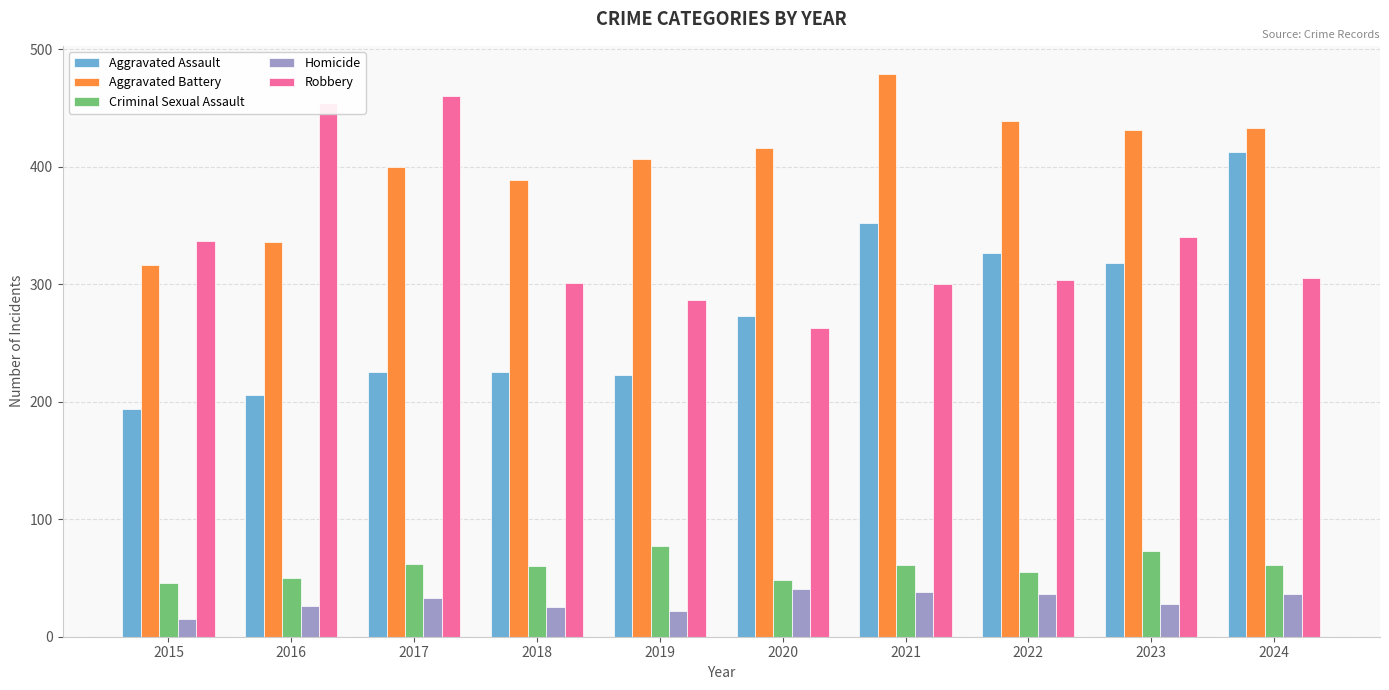

How many values in the Aggravated Assault series are below 273?

5